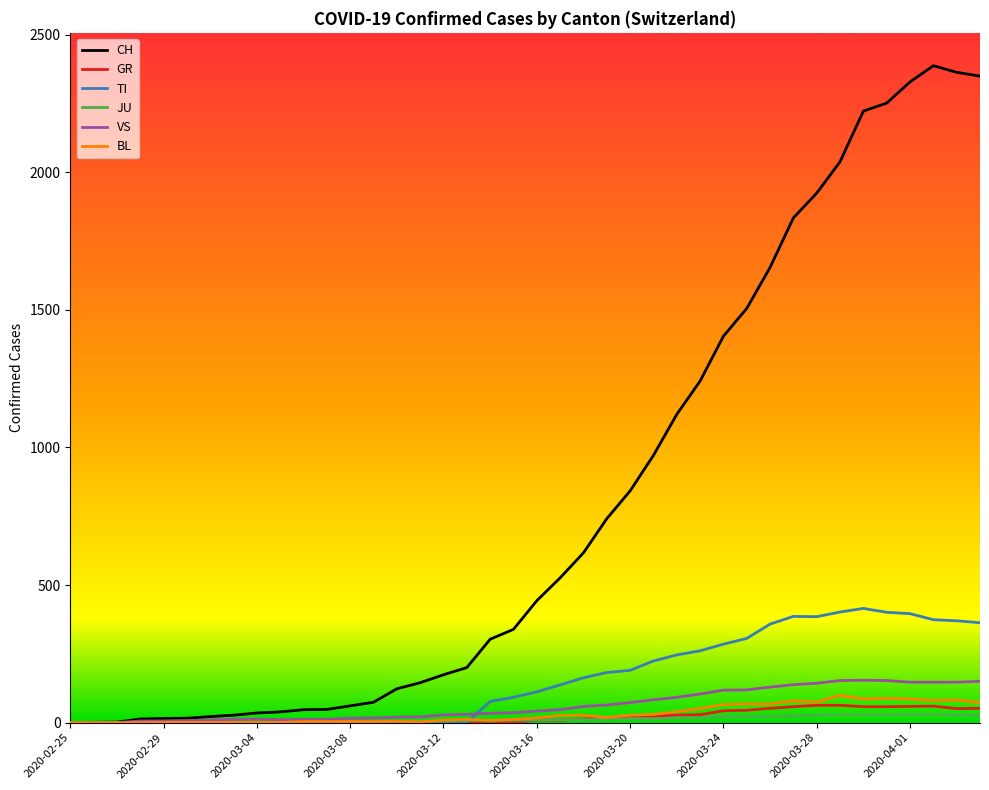

Which series has the widest spread of values?

CH